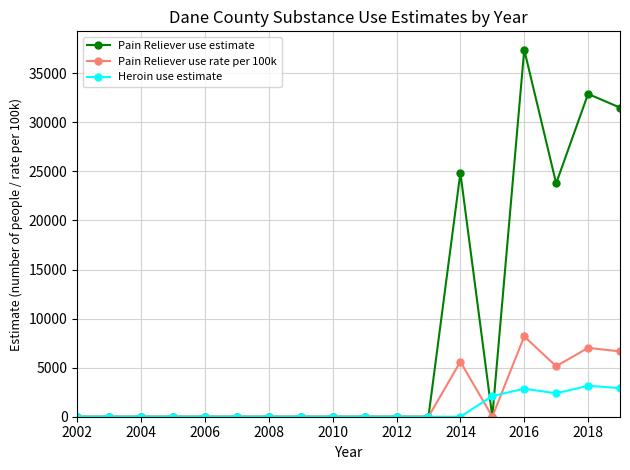

What is the maximum value shown in the chart?

37404.6